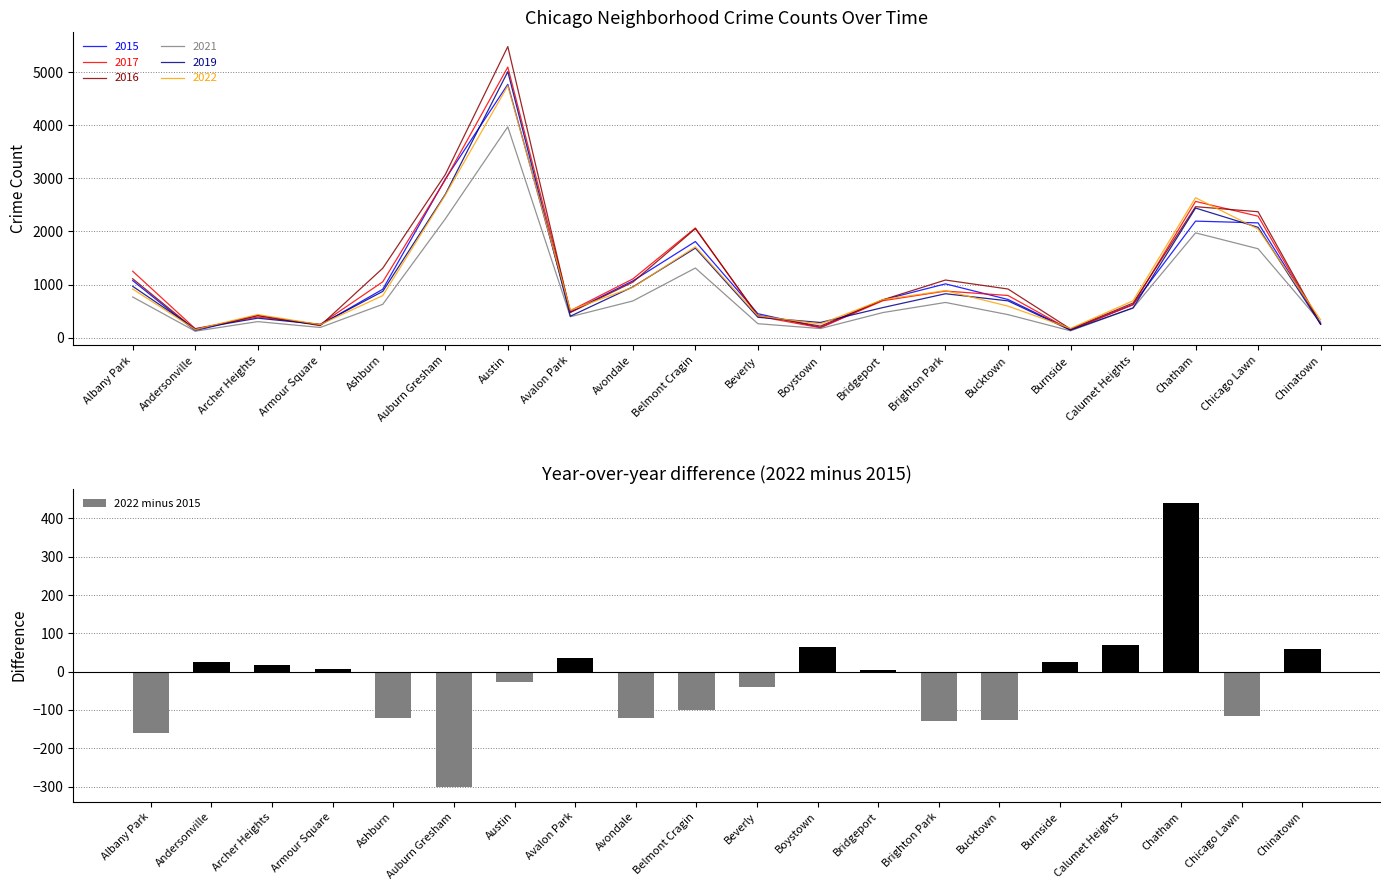

List the labels in order of value, smallest first.

Auburn Gresham, Albany Park, Brighton Park, Bucktown, Avondale, Ashburn, Chicago Lawn, Belmont Cragin, Beverly, Austin, Bridgeport, Armour Square, Archer Heights, Andersonville, Burnside, Avalon Park, Chinatown, Boystown, Calumet Heights, Chatham